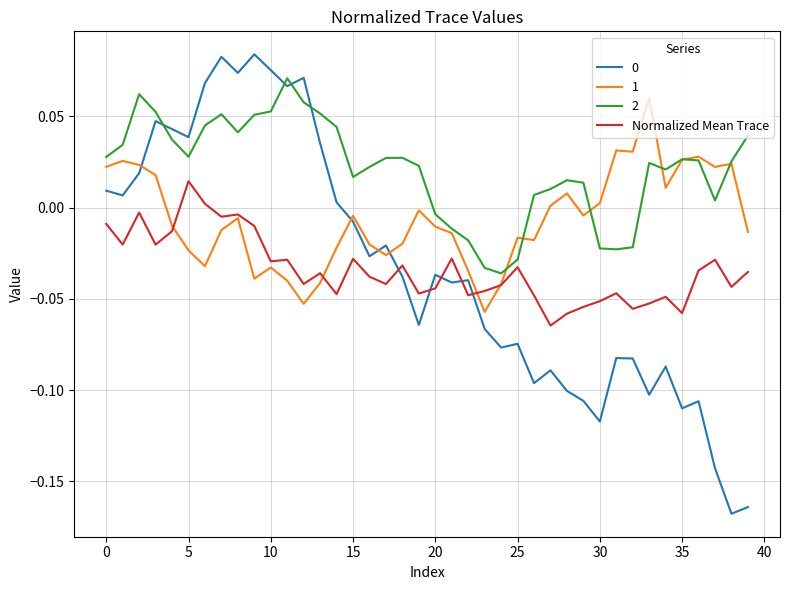

True or false: Normalized Mean Trace and 0 intersect in this chart.

True